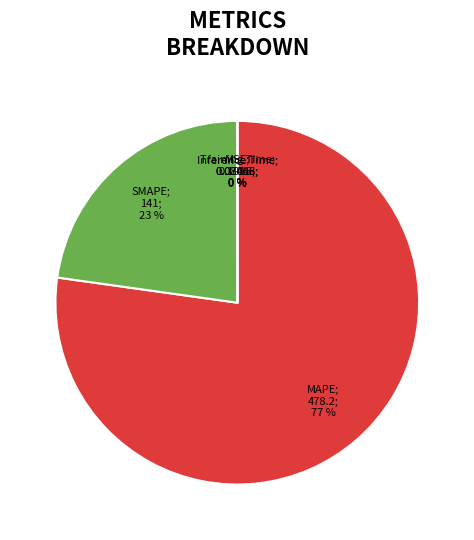

To the nearest percent, what is the average slice percentage?

20%